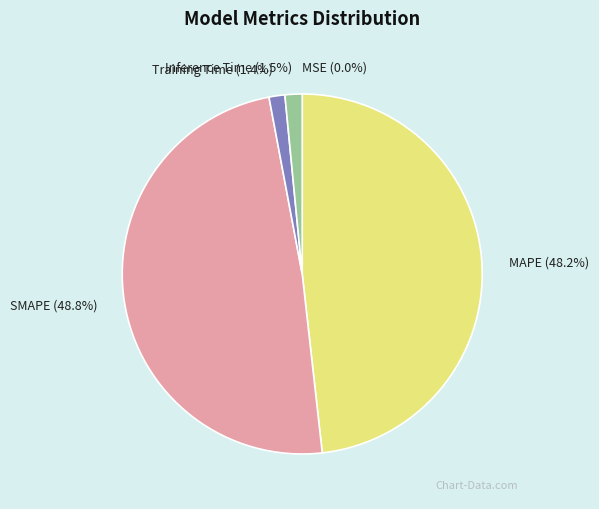

Which slice is the largest?

SMAPE